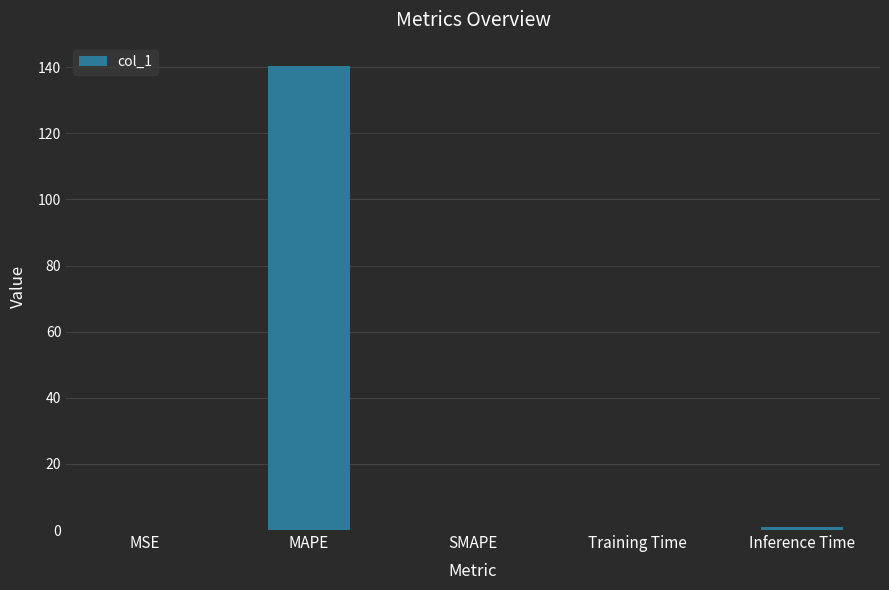

What is the maximum value shown in the chart?

140.4